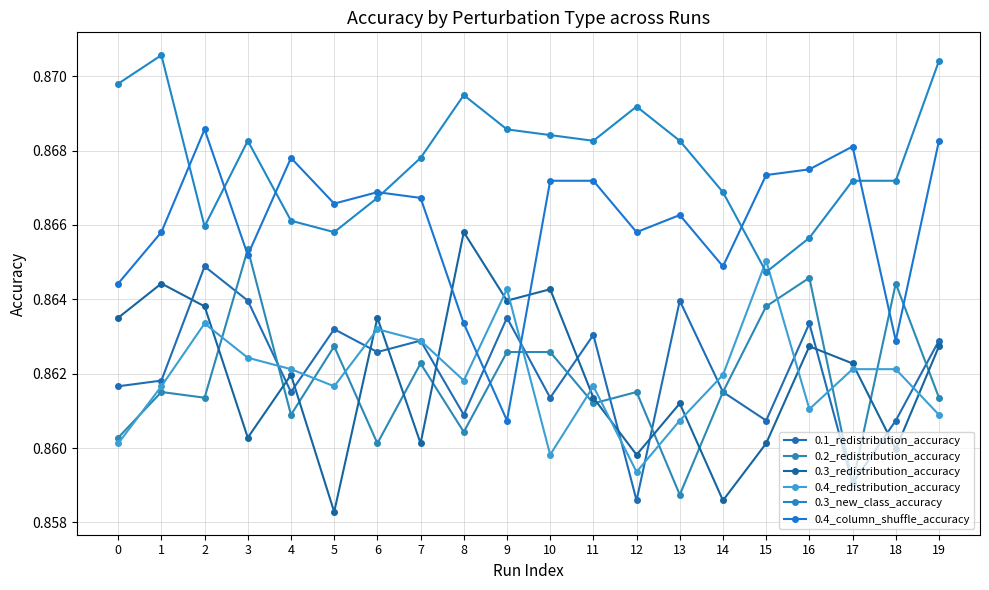

At which label does 0.2_redistribution_accuracy reach its minimum?

13